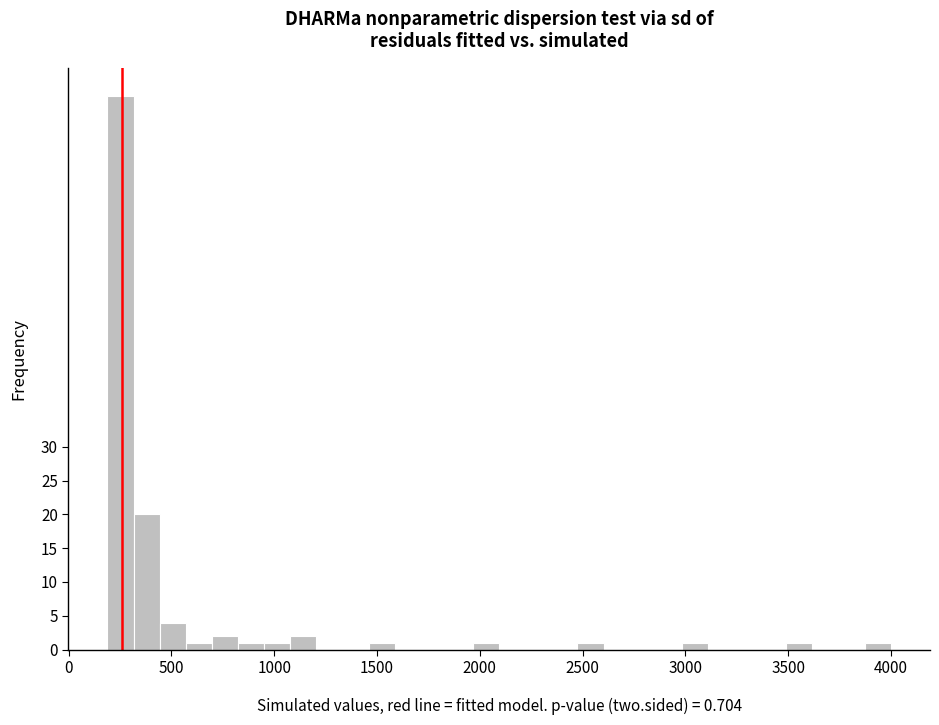

Read against the x-axis, roughly where is the centre of the tallest bar?

250